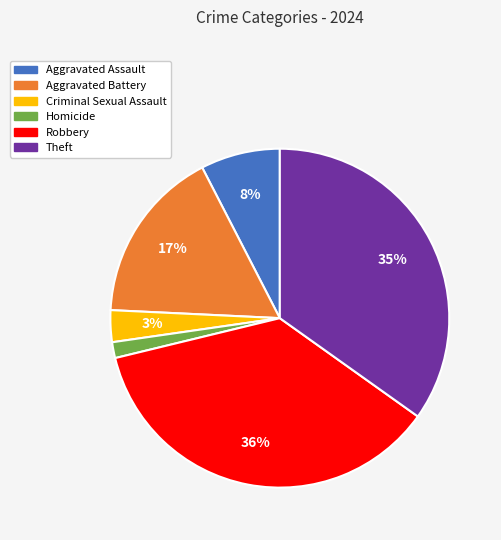

To the nearest percent, what portion does Criminal Sexual Assault represent?

3%